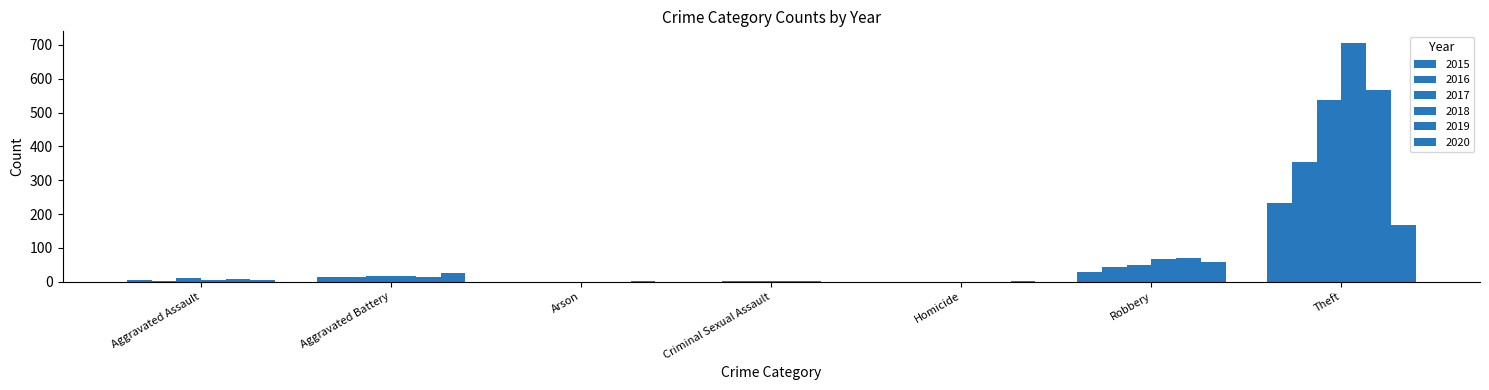

Are the bars horizontal?

No